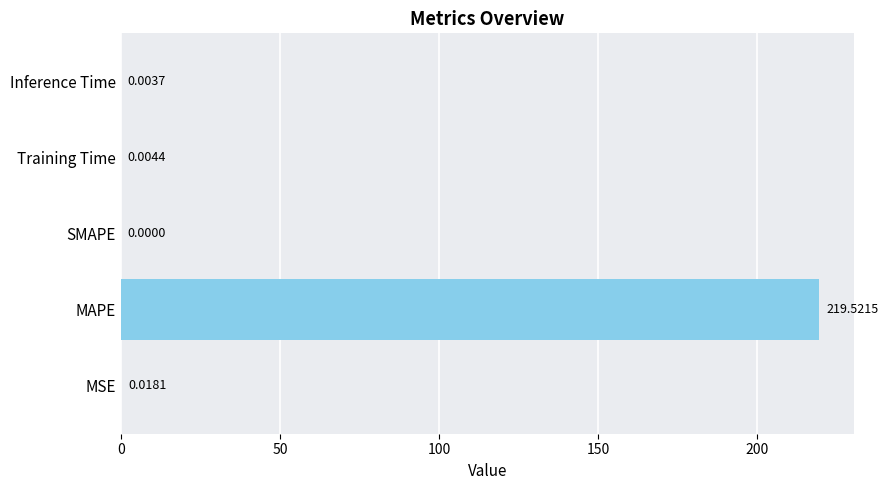

At which category does the chart reach its peak across all series?

MAPE